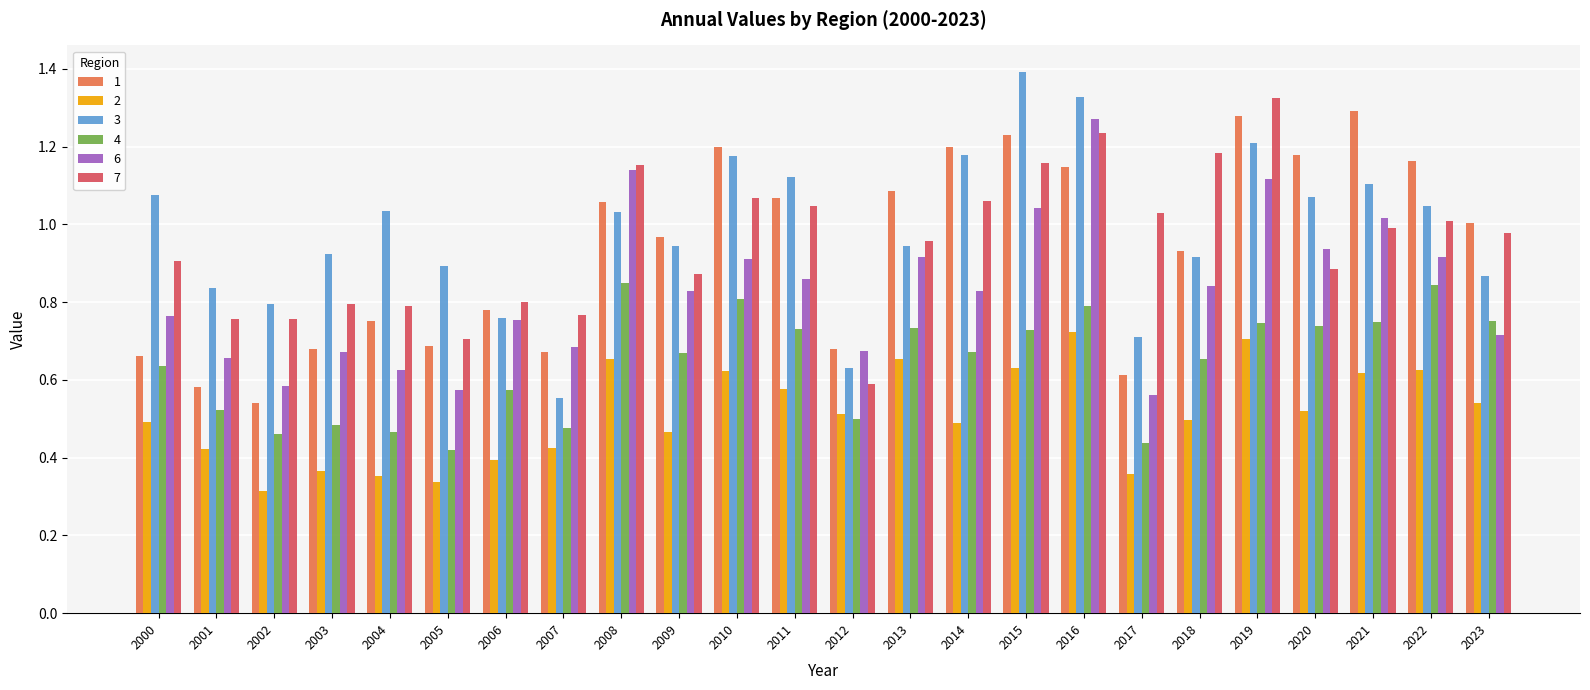

What is the sum of all 3 values?

23.6